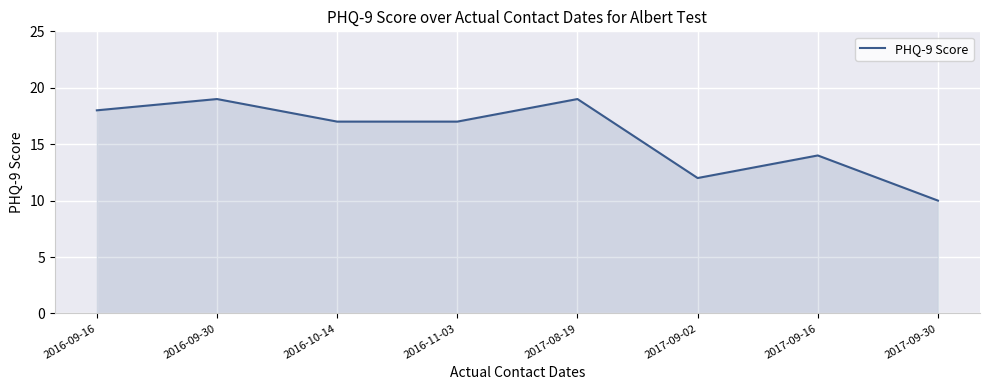

Reading left to right, extract all data points from this chart.

18	19	17	17	19	12	14	10